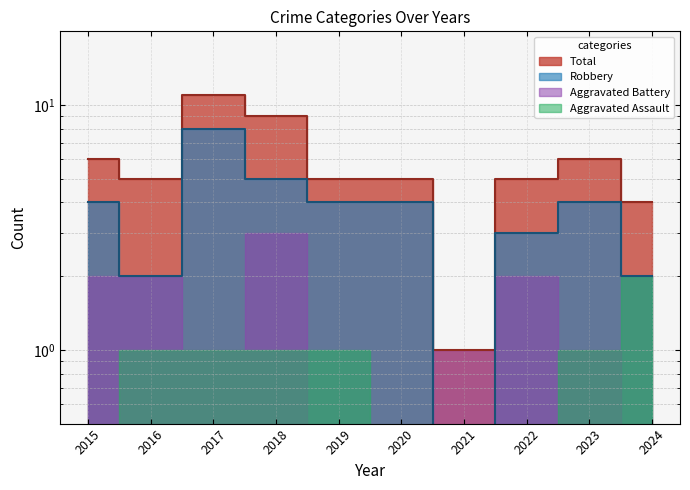

Which series has the largest total across all categories?

Total